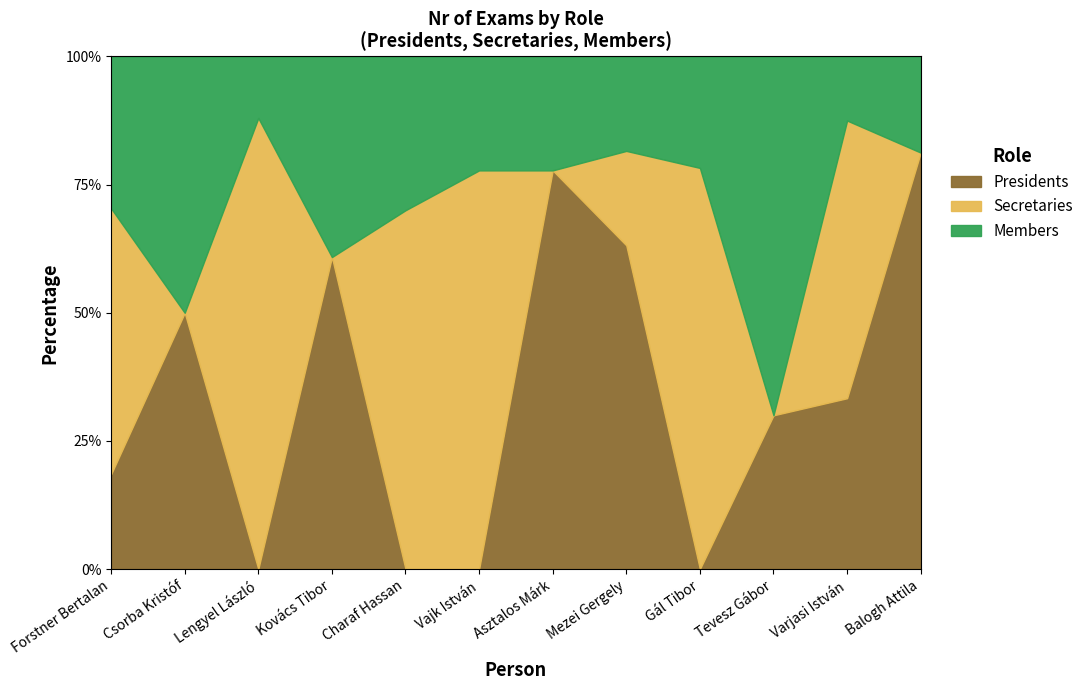

What is the sum of the Members values at Vajk István and Lengyel László?

7